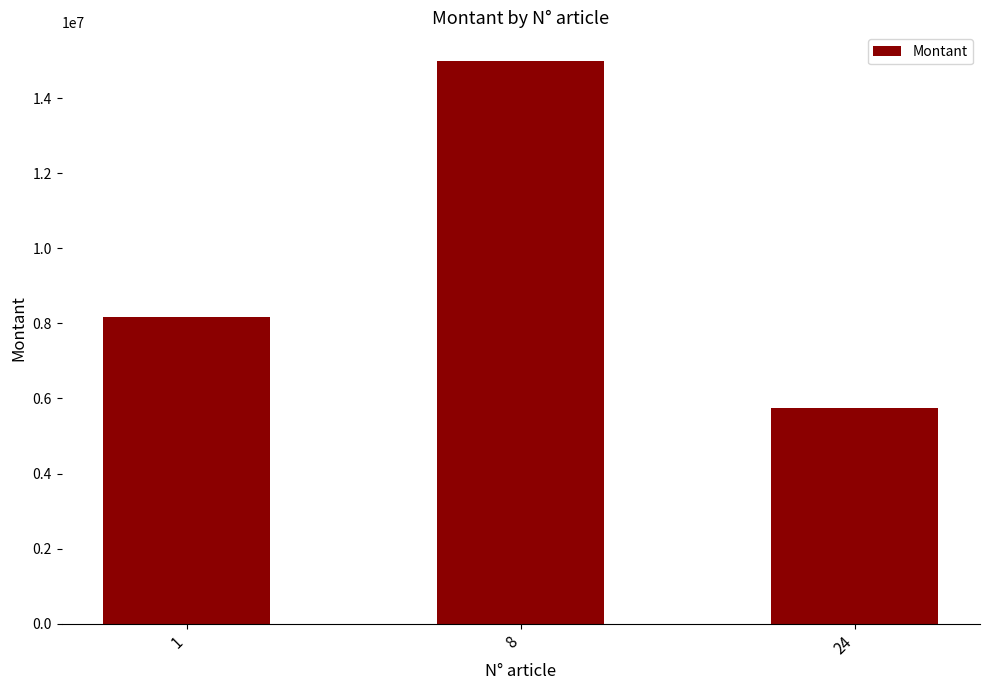

What is the difference between the values at 1 and 8?

6820000